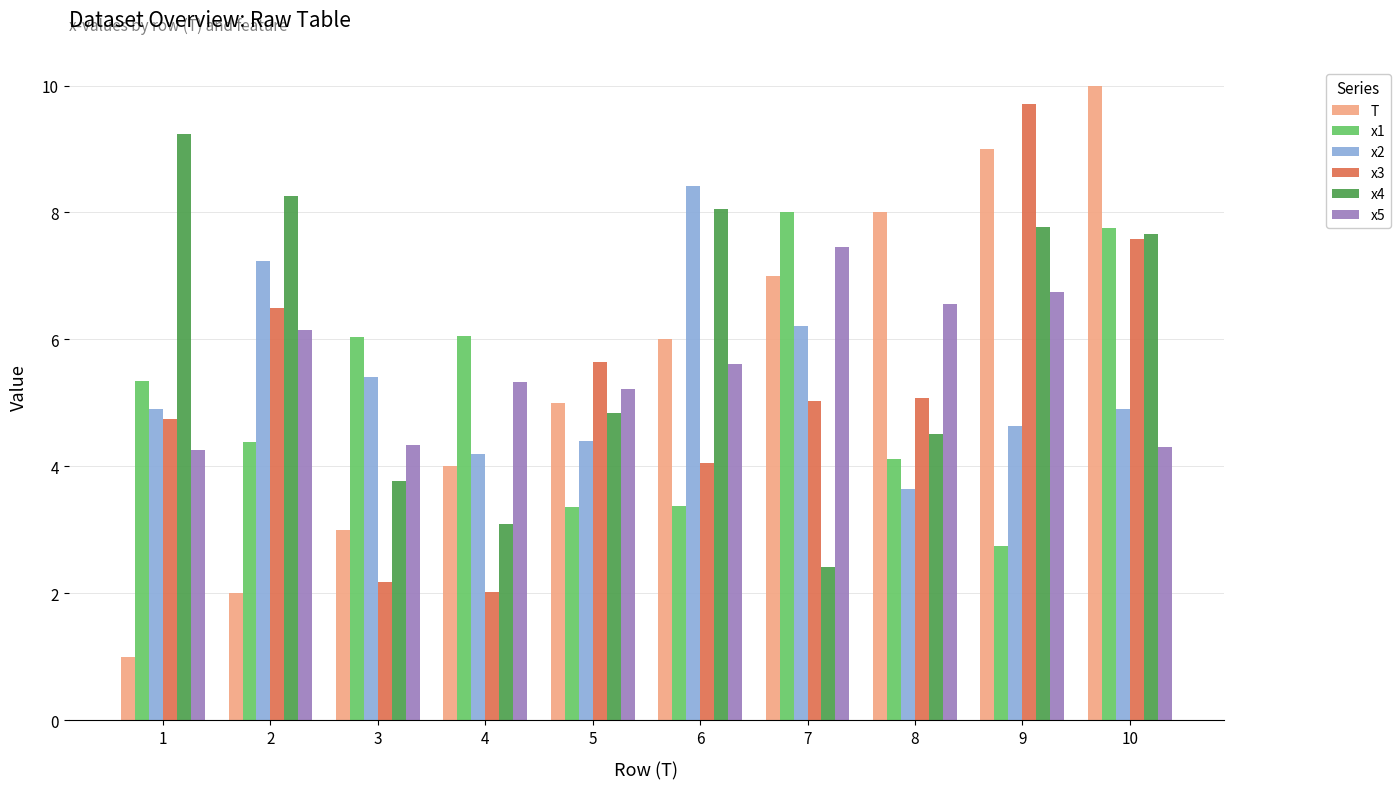

What is the sum of the x1 values at 10 and 6?

11.1